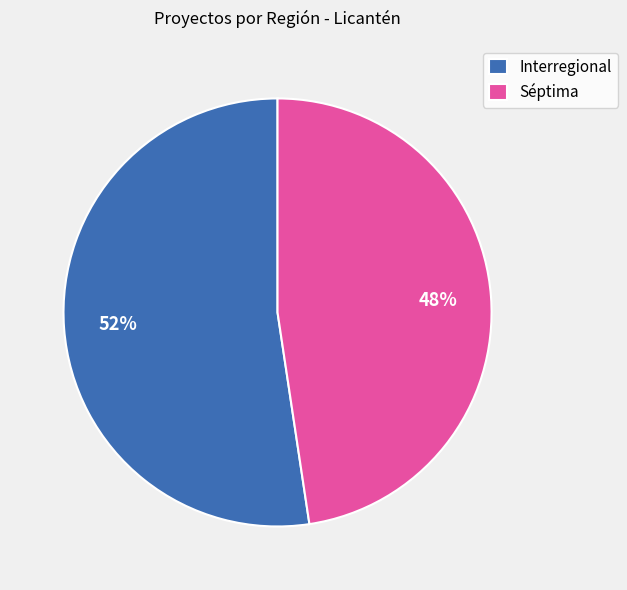

Is there any slice that represents more than half of the pie?

Yes